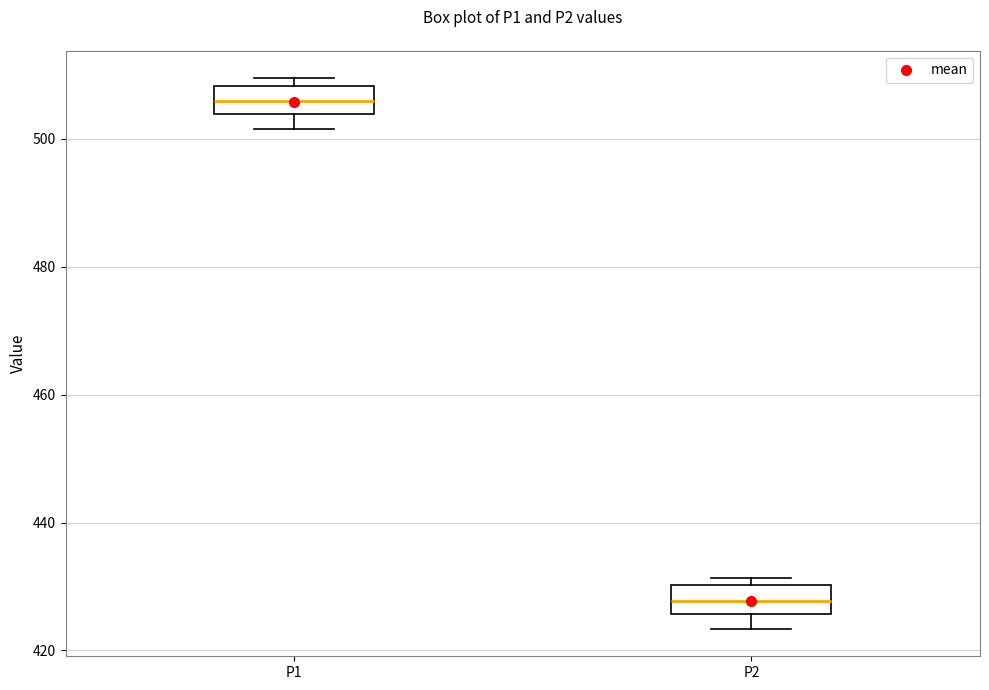

Reading left to right, transcribe this box plot: for each box, give where its median line is, the range the box spans, and where its two whiskers end, as read against the y-axis. The values are not printed on the chart, so give them approximately, as read against the axis.

P1: median 506, box 504 to 508, whiskers 502 to 510
P2: median 428, box 426 to 430, whiskers 424 to 432